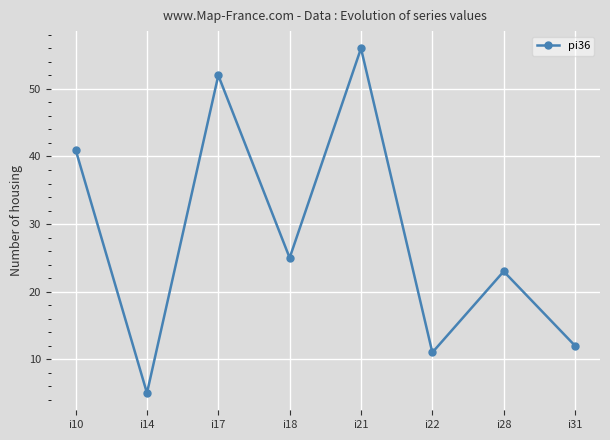

What is the difference between the second highest and minimum values?

47